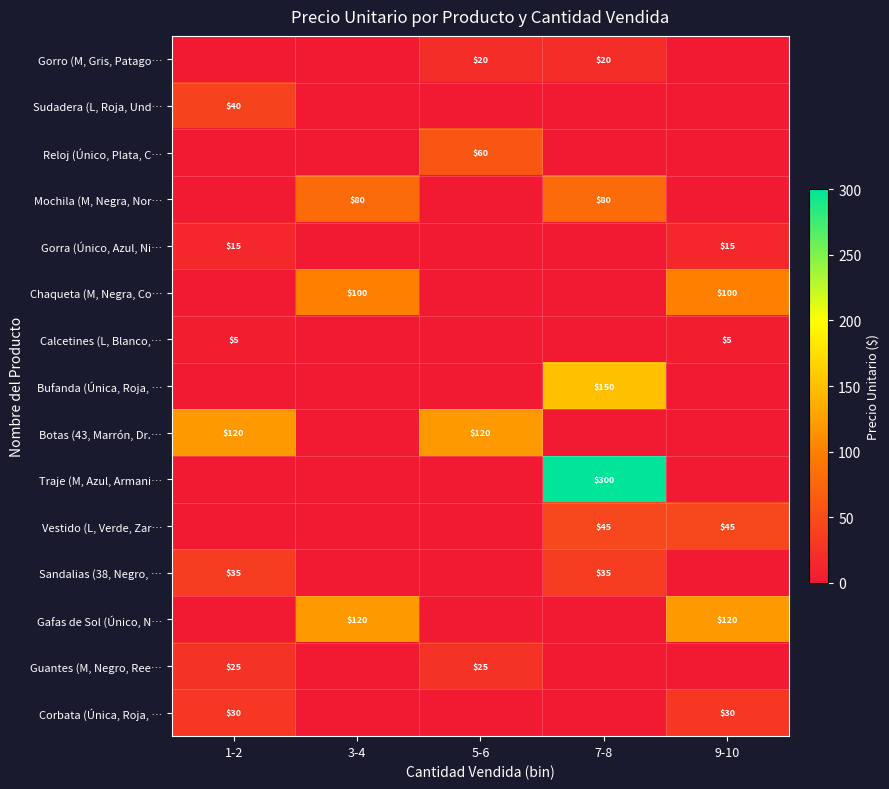

Which category has the lowest value across all series?

1-2